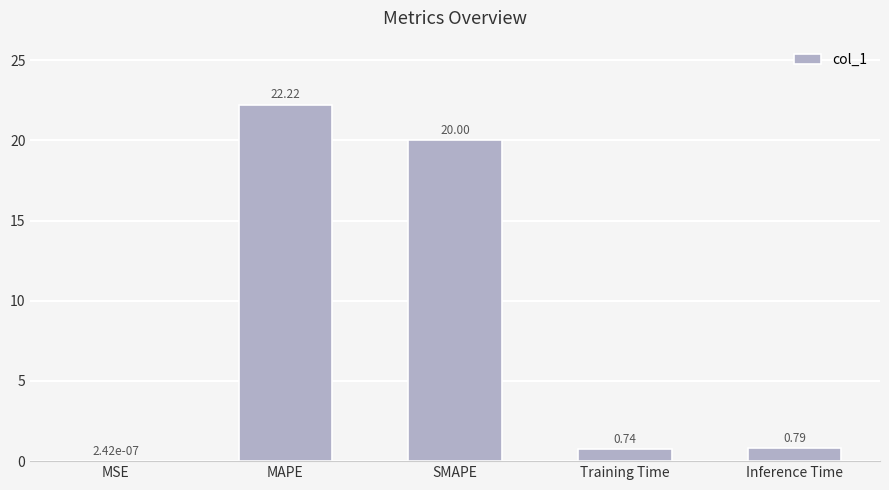

At which label is the value closest to 11?

SMAPE